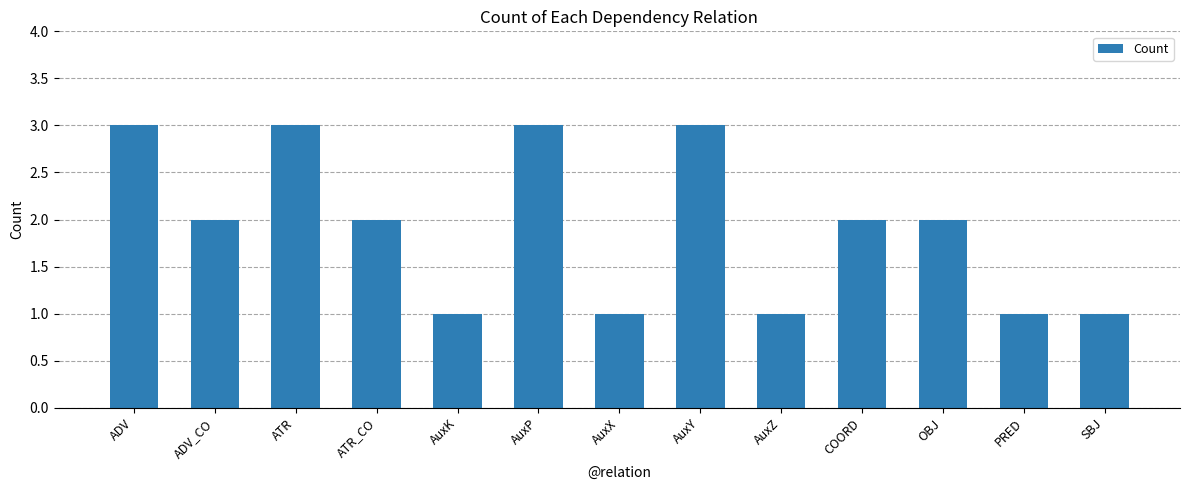

How many values are between 1 and 3?

13